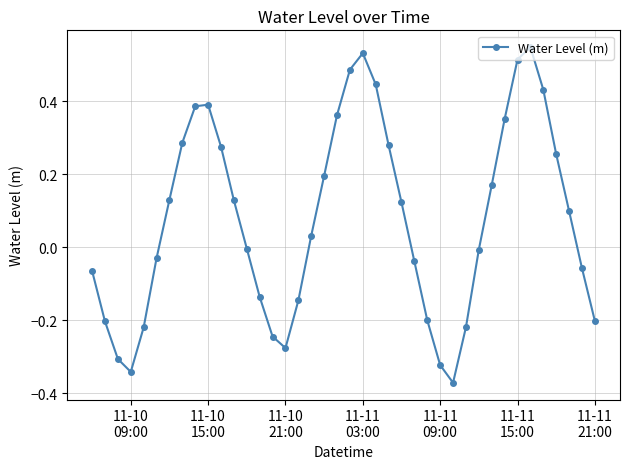

How many interior local peaks (higher than both neighbors) does the data have?

3